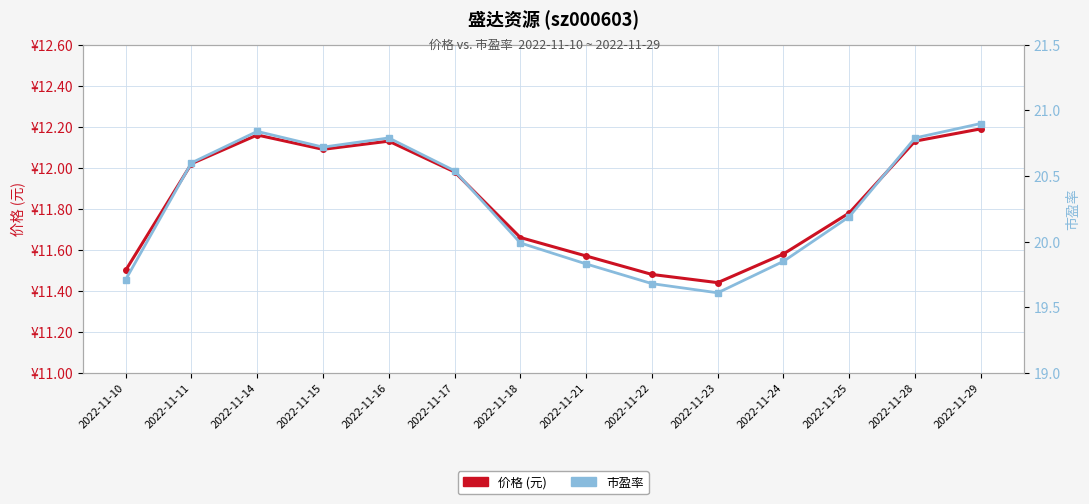

What is the smallest value displayed?

11.4